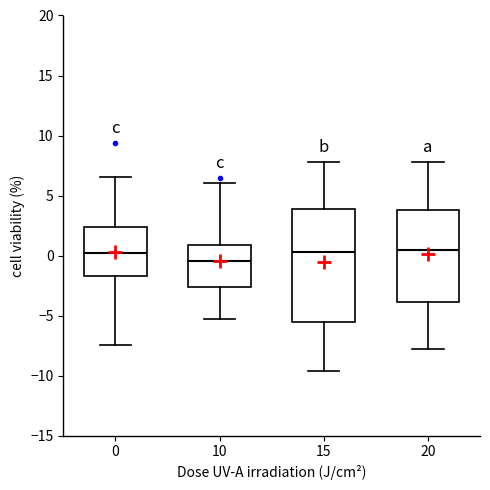

Reading left to right, read every box against the y-axis: the position of its median line, the range the box covers, and the ends of its whiskers. The values are not printed on the chart, so give them approximately, as read against the axis.

0: median 0.0, box -1.5 to 2.5, whiskers -7.5 to 6.5
10: median -0.5, box -2.5 to 1.0, whiskers -5.5 to 6.0
15: median 0.5, box -5.5 to 4.0, whiskers -9.5 to 8.0
20: median 0.5, box -4.0 to 4.0, whiskers -8.0 to 8.0